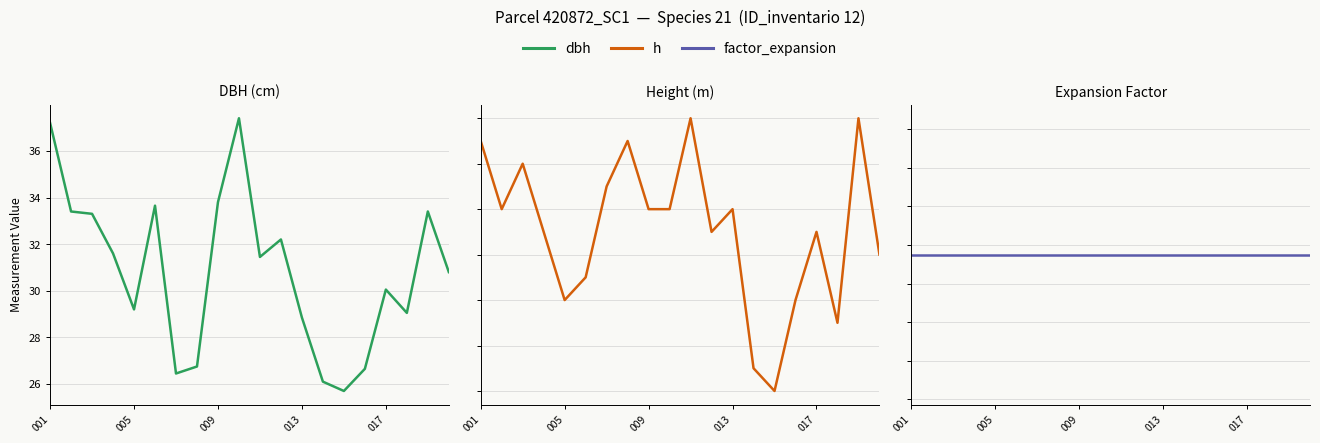

What is the label of the 1st point from the right?

19